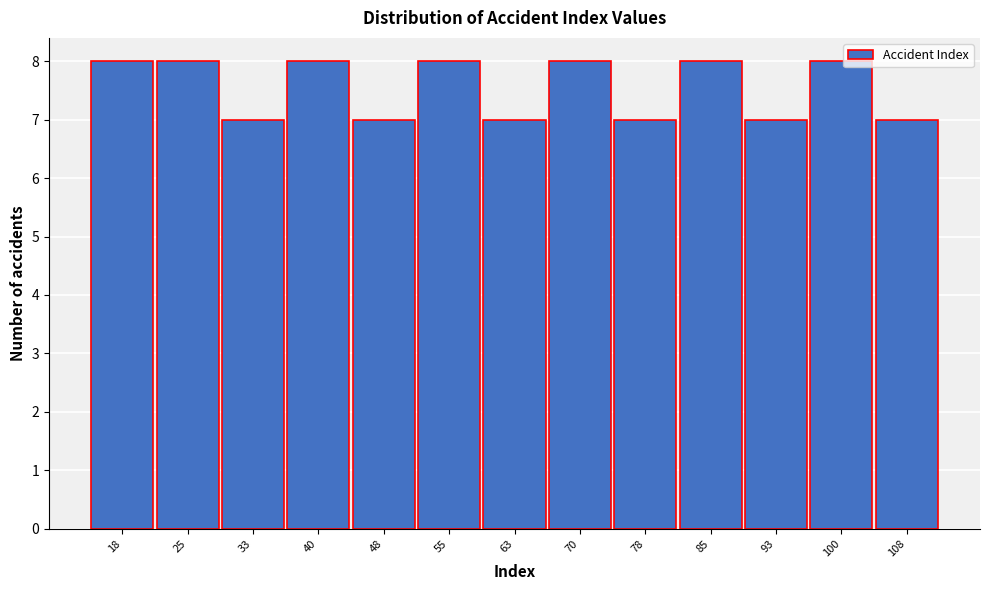

Reading left to right, list all the values displayed in this chart.

18=8	25=8	33=7	40=8	48=7	55=8	63=7	70=8	78=7	85=8	93=7	100=8	108=7